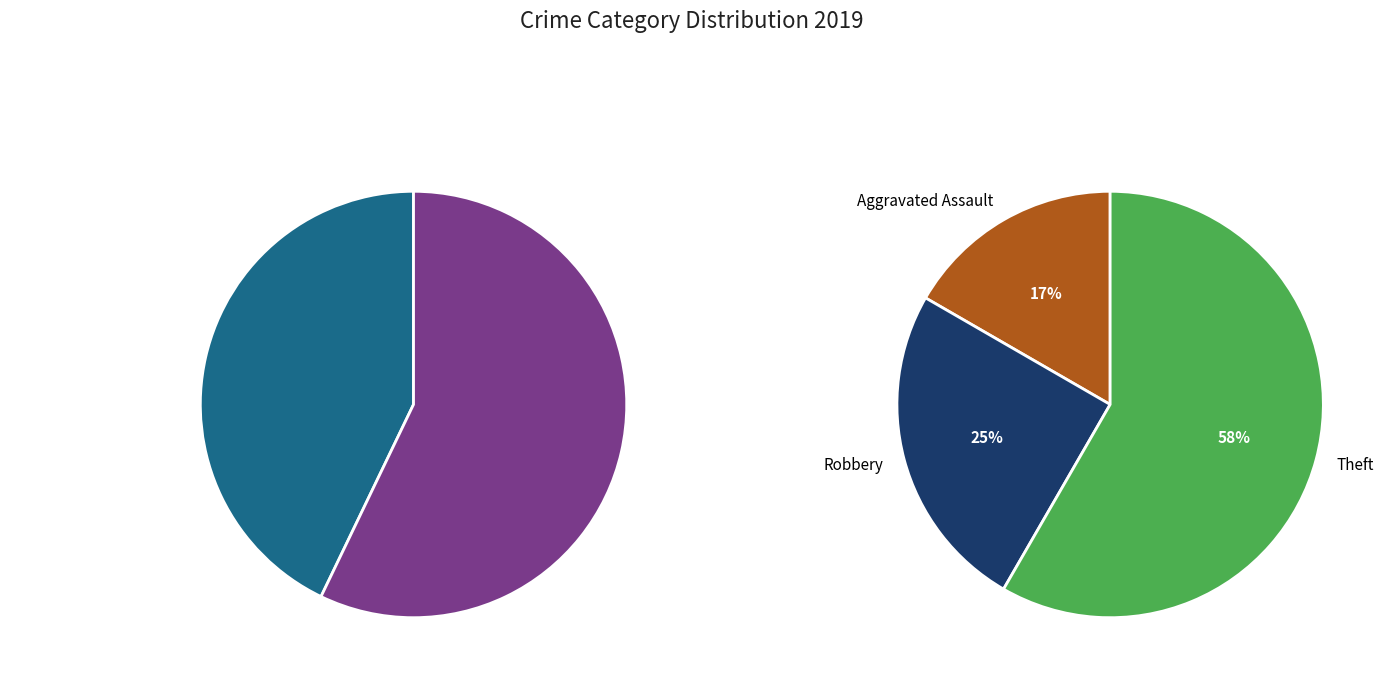

To the nearest percent, what is the combined percentage of Robbery and Total?

67%